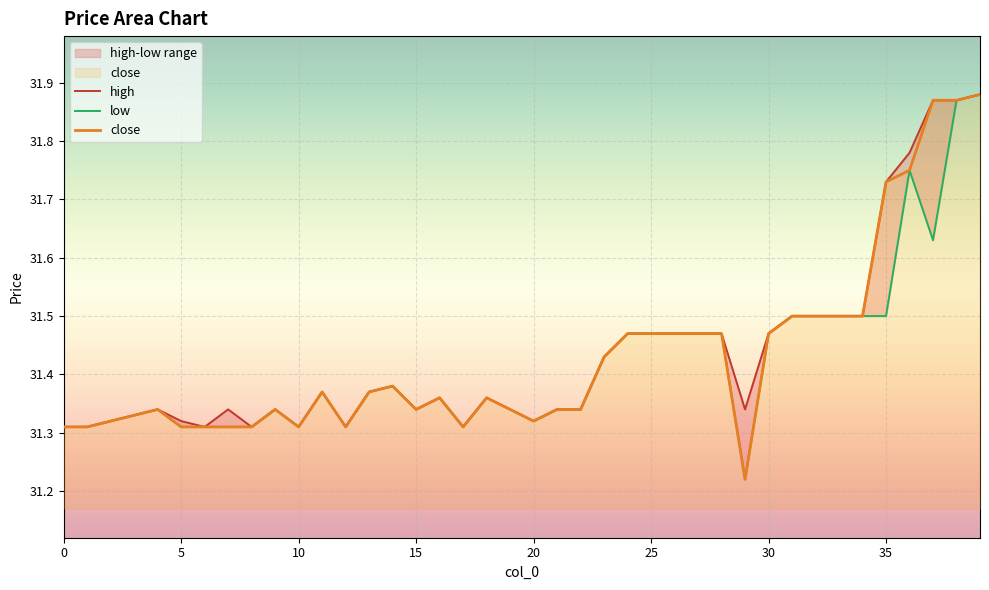

How many categories are shown in the chart?

40